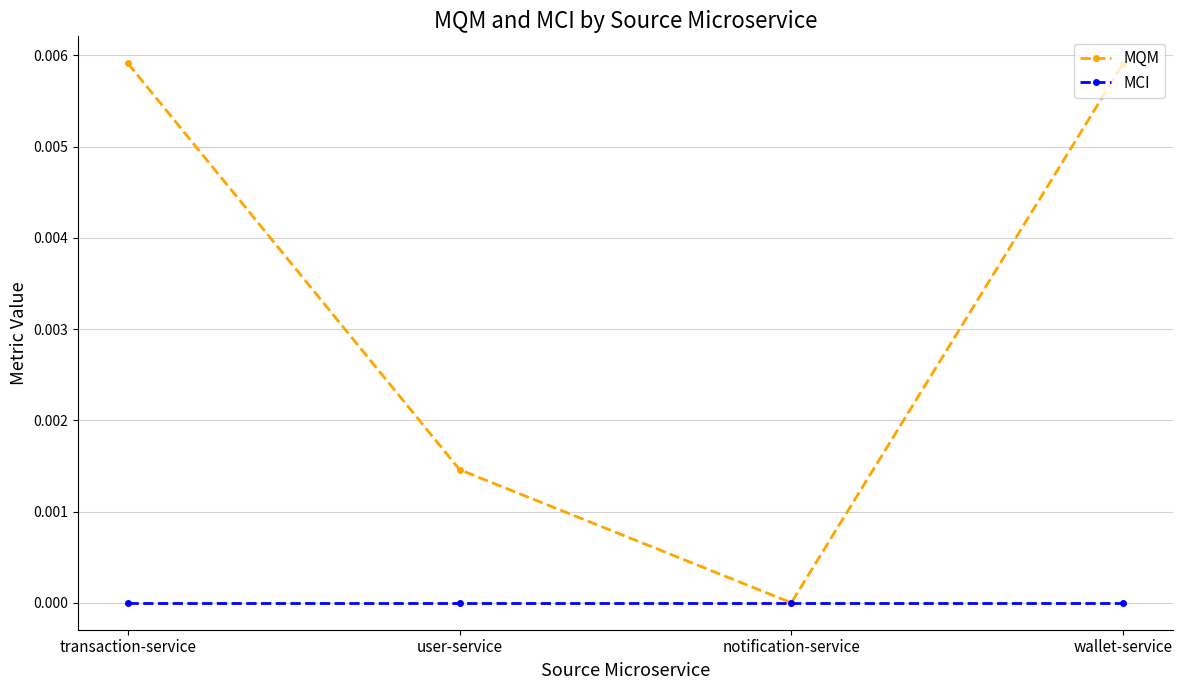

List the series in order of their overall mean, lowest first.

MCI, MQM